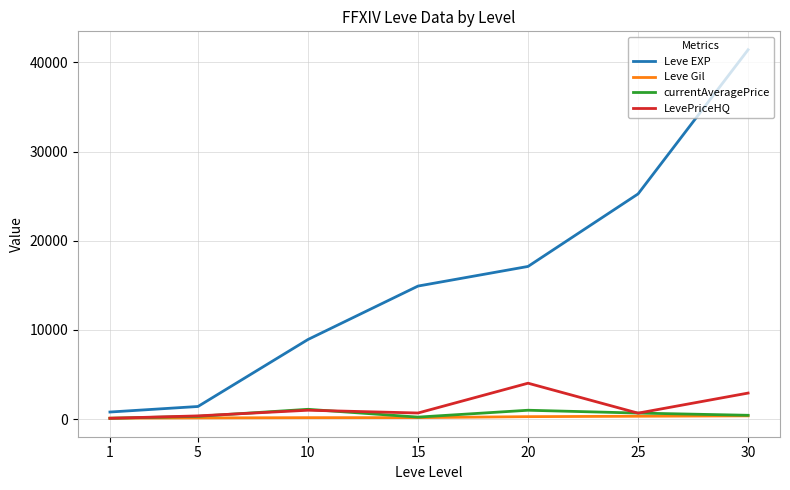

At which category is the sum across all series the highest?

30